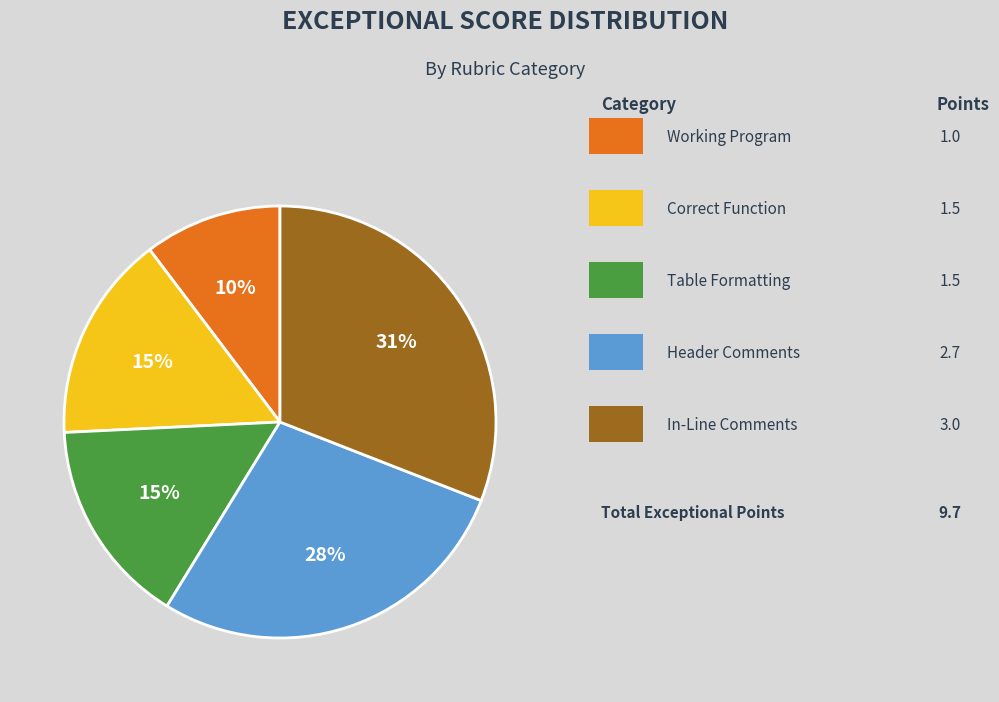

To the nearest percent, what is the difference between the largest and smallest slice percentages?

21%